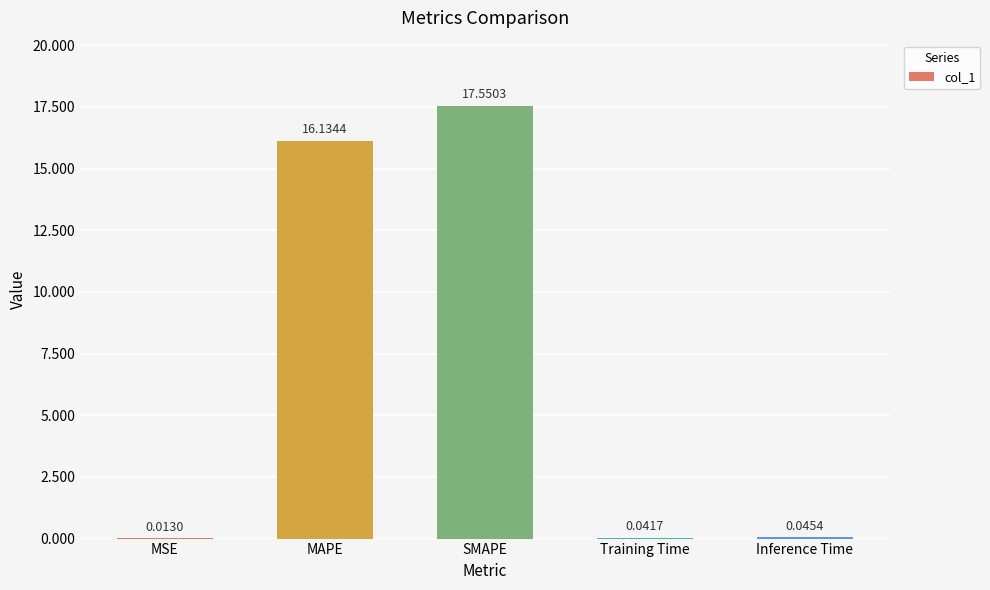

Between MAPE and SMAPE, which is larger?

SMAPE